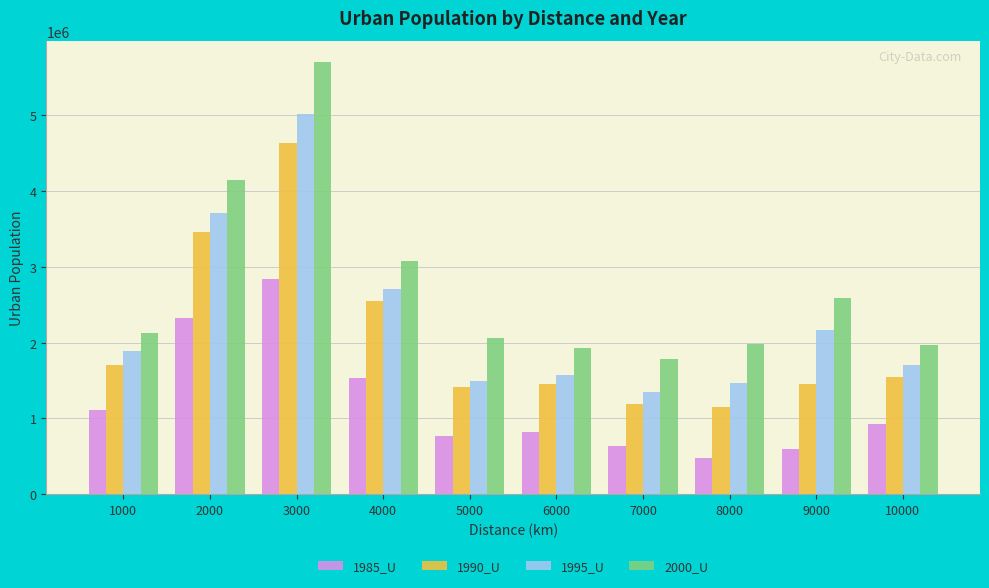

At which label does 1985_U reach its peak?

3000